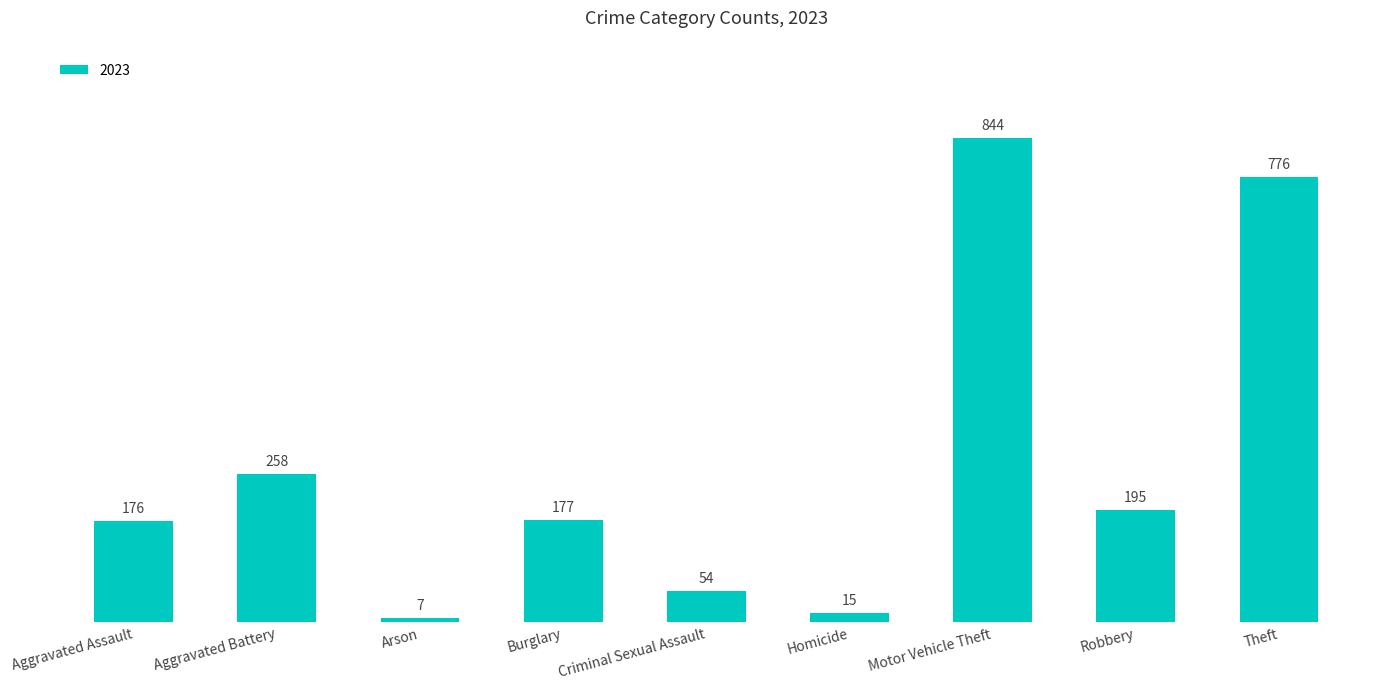

Reading left to right, list all the values displayed in this chart.

176	258	7	177	54	15	844	195	776